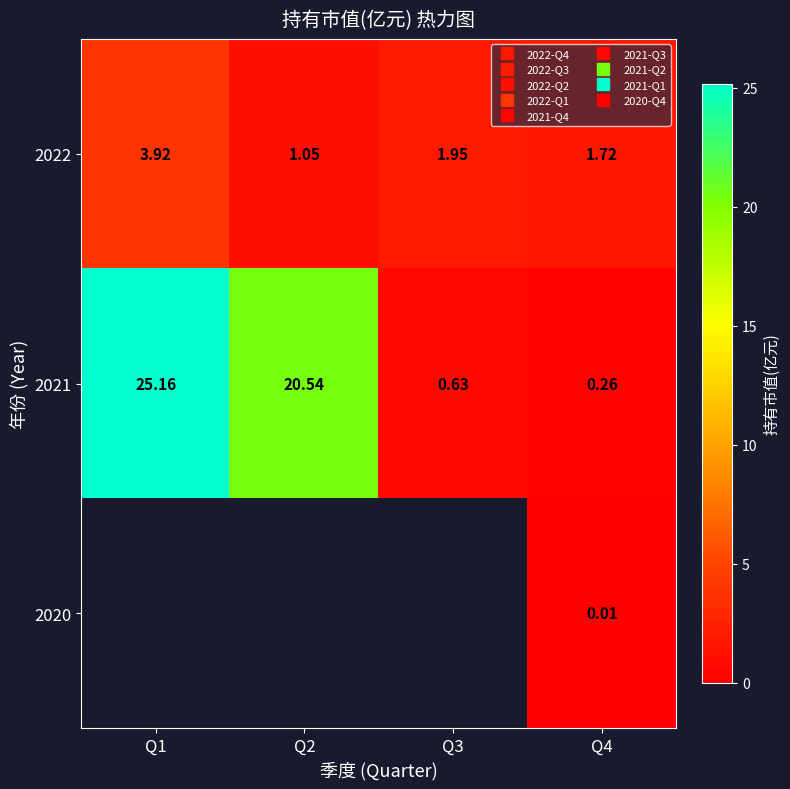

Is it true that 2021 equals 7.7 at Q1?

False